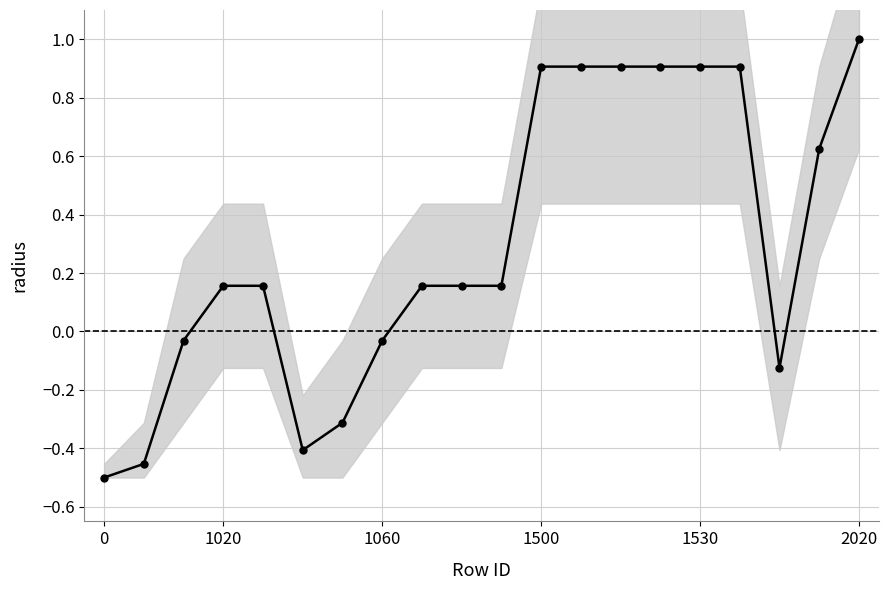

The value at 13 is 1.4. True or false?

False